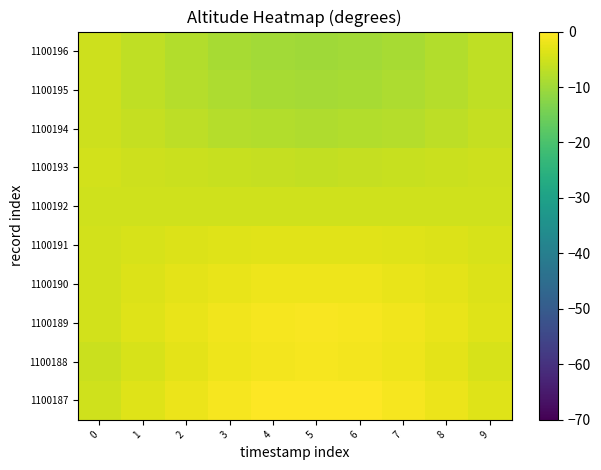

What is the spread (max minus min) of values at 6?

9.6